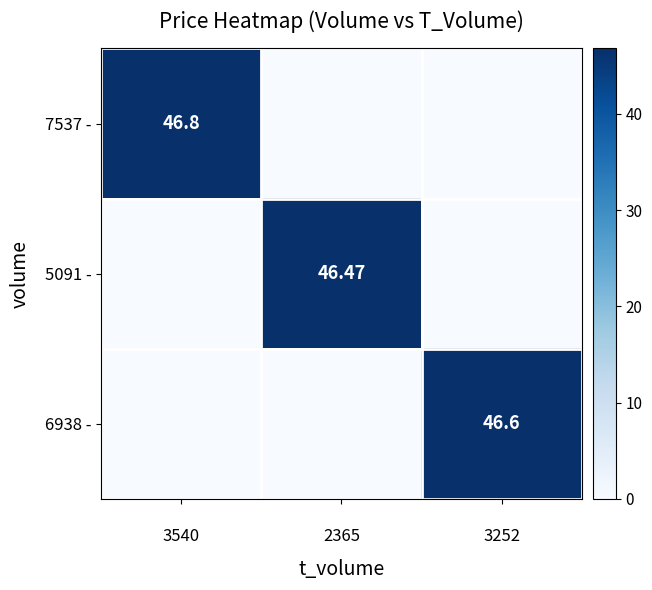

Between 
3252 and 
2365, which is larger?


3252